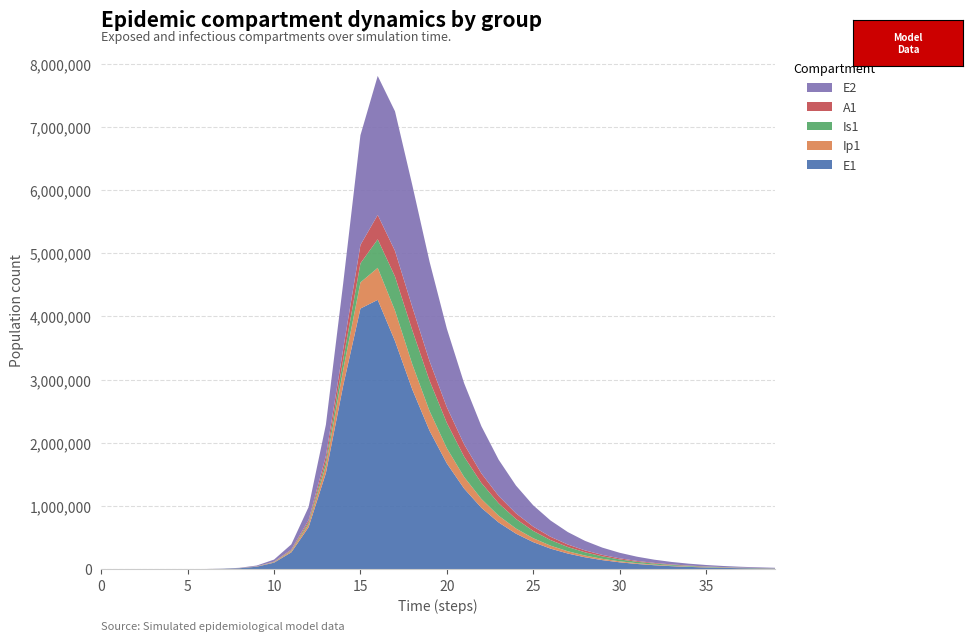

Reading right to left, transcribe all the data shown in this chart.

E1: 39=9357.0	38=12296.1	37=16158.5	36=21234.2	35=27904.1	34=36669.2	33=48187.3	32=63323.4	31=83213.6	30=109351.1	29=143697.7	28=188831.2	27=248138.1	26=326066.9	25=428459.3	24=562982.2	23=739684.8	22=971698.7	21=1276036.7	20=1674163.9	19=2190768.5	18=2844608.3	17=3609819.0	16=4261513.2	15=4124385.4	14=2901909.6	13=1520599.1	12=665328.1	11=267376.1	10=103727.3	9=39687.0	8=15104.0	7=5736.8	6=2178.1	5=830.8	4=274.6	3=79.7	2=23.1	1=6.3	0=0.0
Ip1: 39=1349.9	38=1773.9	37=2331.1	36=3063.3	35=4025.5	34=5289.9	33=6951.6	32=9135.1	31=12004.4	30=15775.0	29=20729.7	28=27240.3	27=35795.2	26=47035.4	25=61801.9	24=81196.4	23=106655.2	22=140034.0	21=183672.6	20=240324.1	19=312464.1	18=398927.8	17=482456.2	16=506828.7	15=412987.3	14=250794.0	13=120384.8	12=50540.7	11=19964.8	10=7693.1	9=2935.8	8=1116.1	7=423.5	6=159.9	5=57.5	4=23.1	3=6.7	2=1.9	1=0.5	0=0.0
Is1: 39=2551.5	38=3352.9	37=4406.1	36=5790.0	35=7608.5	34=9998.0	33=13137.6	32=17262.3	31=22680.3	30=29795.0	29=39133.5	28=51381.3	27=67423.5	26=88389.7	25=115690.1	24=151016.7	23=196244.0	22=253085.9	21=322209.5	20=401244.6	19=480879.4	18=539069.6	17=539063.5	16=451447.1	15=302055.4	14=160451.1	13=71621.0	12=29101.3	11=11343.8	10=4348.5	9=1656.2	8=629.3	7=239.1	6=91.5	5=37.7	4=15.9	3=4.8	2=1.7	1=0.9	0=1.0
A1: 39=1498.0	38=1968.6	37=2586.9	36=3399.5	35=4467.2	34=5870.3	33=7713.9	32=10136.2	31=13318.6	30=17498.8	29=22988.0	28=30192.9	27=39642.1	26=52018.4	25=68192.4	24=89250.2	23=116492.3	22=151351.2	21=195111.3	20=248181.1	19=308419.2	18=367599.0	17=405124.1	16=385457.7	15=291094.2	14=168743.0	13=79112.9	12=32875.7	11=12933.6	10=4975.8	9=1897.7	8=721.3	7=273.8	6=103.8	5=38.9	4=15.8	3=4.5	2=1.2	1=0.2	0=0.0
E2: 39=7740.3	38=10140.3	37=13284.2	36=17402.3	35=22796.3	34=29861.0	33=39113.1	32=51228.1	31=67089.7	30=87851.9	29=115020.5	28=150557.8	27=197014.2	26=257693.0	25=336847.5	24=439899.2	23=573631.8	22=746221.5	21=966700.1	20=1242699.2	19=1573276.1	18=1928983.1	17=2208171.4	16=2199436.6	15=1736292.7	14=1037050.2	13=494081.3	12=206845.1	11=81625.4	10=31441.1	9=11996.7	8=4560.9	7=1731.6	6=657.4	5=250.7	4=82.8	3=24.1	2=7.0	1=1.9	0=0.0